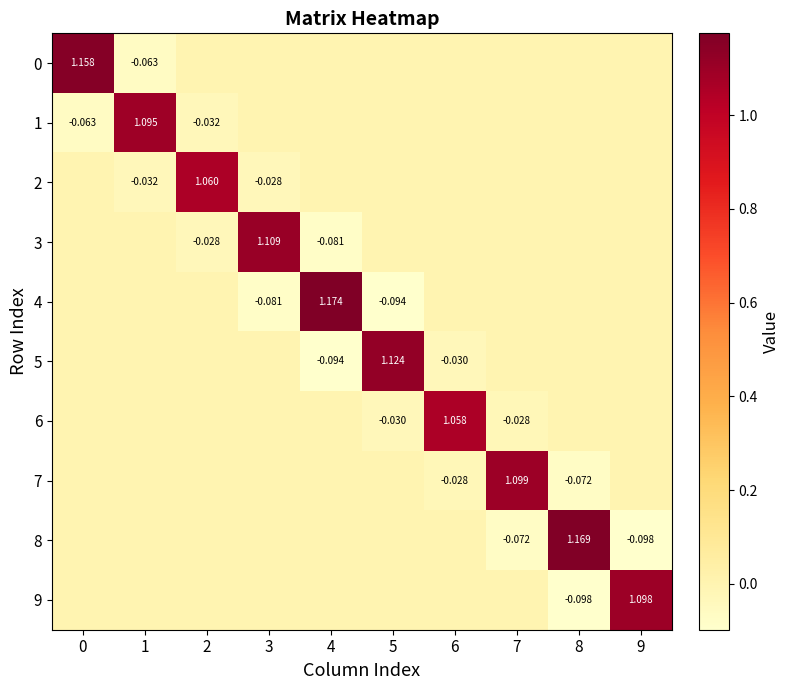

How many values in 2 are below zero?

2